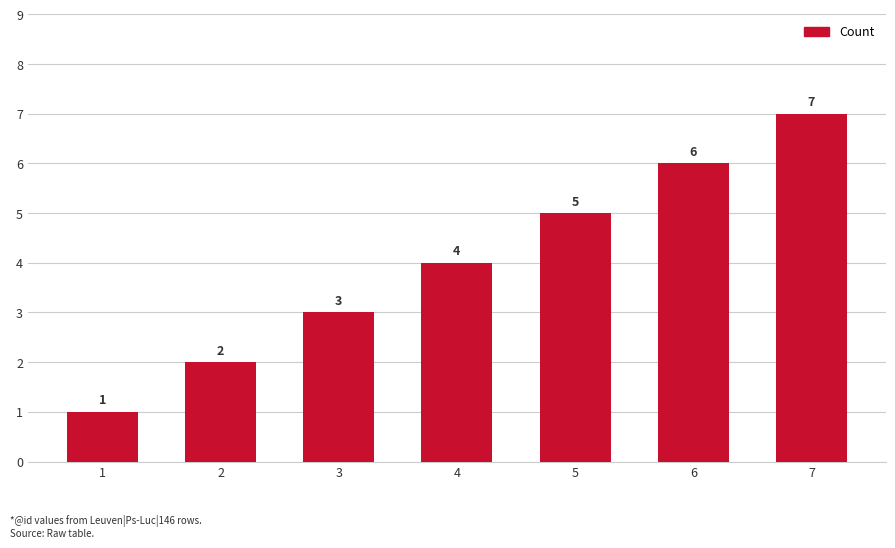

The chart shows a value of 4 at 4. True or false?

True